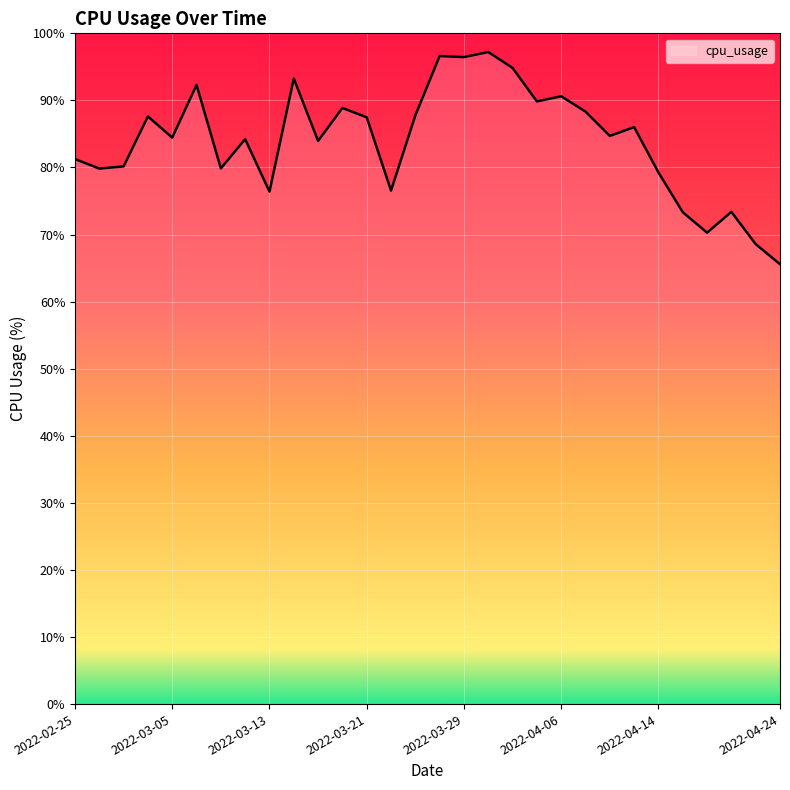

What is the minimum value shown in the chart?

65.6